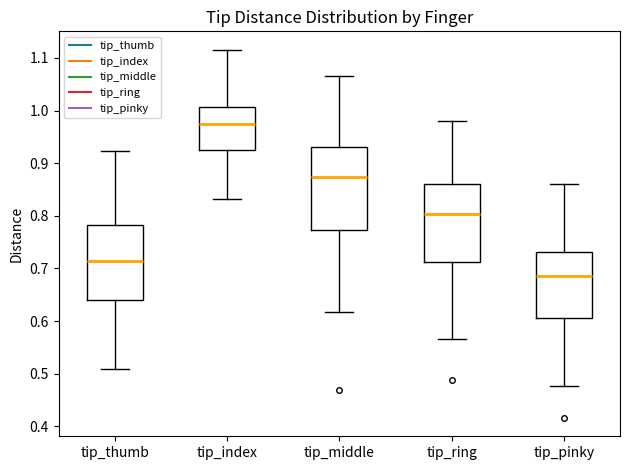

Reading left to right, read every box against the y-axis: the position of its median line, the range the box covers, and the ends of its whiskers. The values are not printed on the chart, so give them approximately, as read against the axis.

tip_thumb: median 0.71, box 0.64 to 0.78, whiskers 0.51 to 0.92
tip_index: median 0.97, box 0.93 to 1.01, whiskers 0.83 to 1.12
tip_middle: median 0.87, box 0.77 to 0.93, whiskers 0.62 to 1.07
tip_ring: median 0.80, box 0.71 to 0.86, whiskers 0.57 to 0.98
tip_pinky: median 0.69, box 0.61 to 0.73, whiskers 0.48 to 0.86